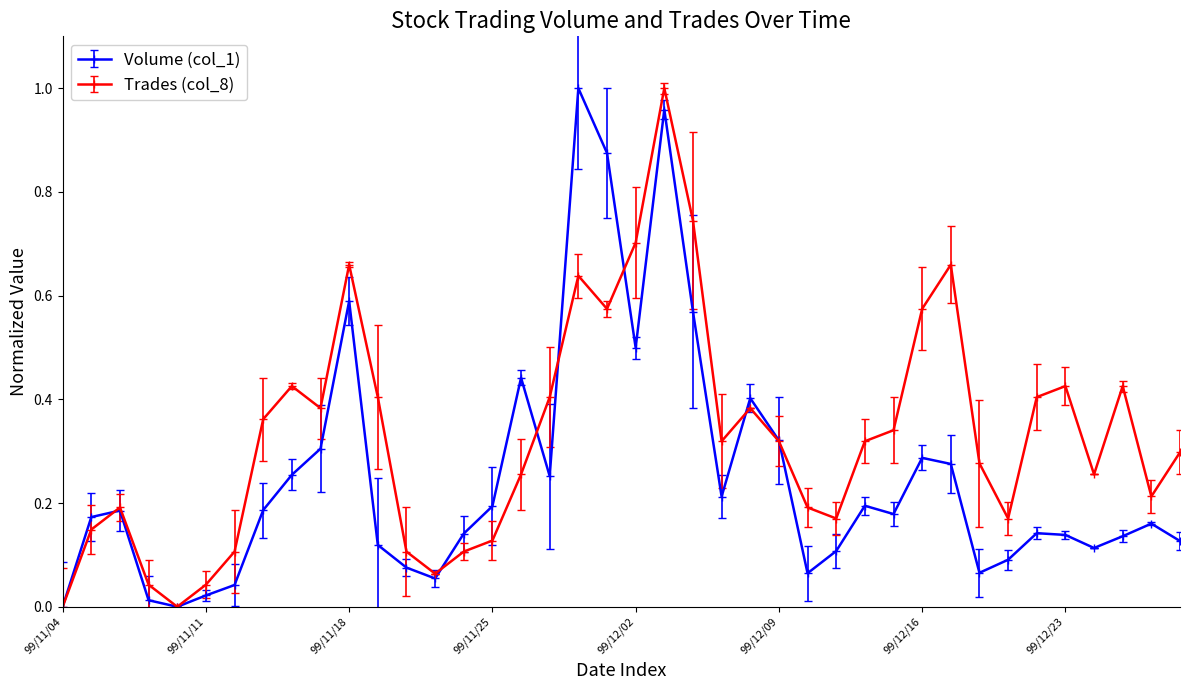

Which series has the largest total across all categories?

Trades (col_8)